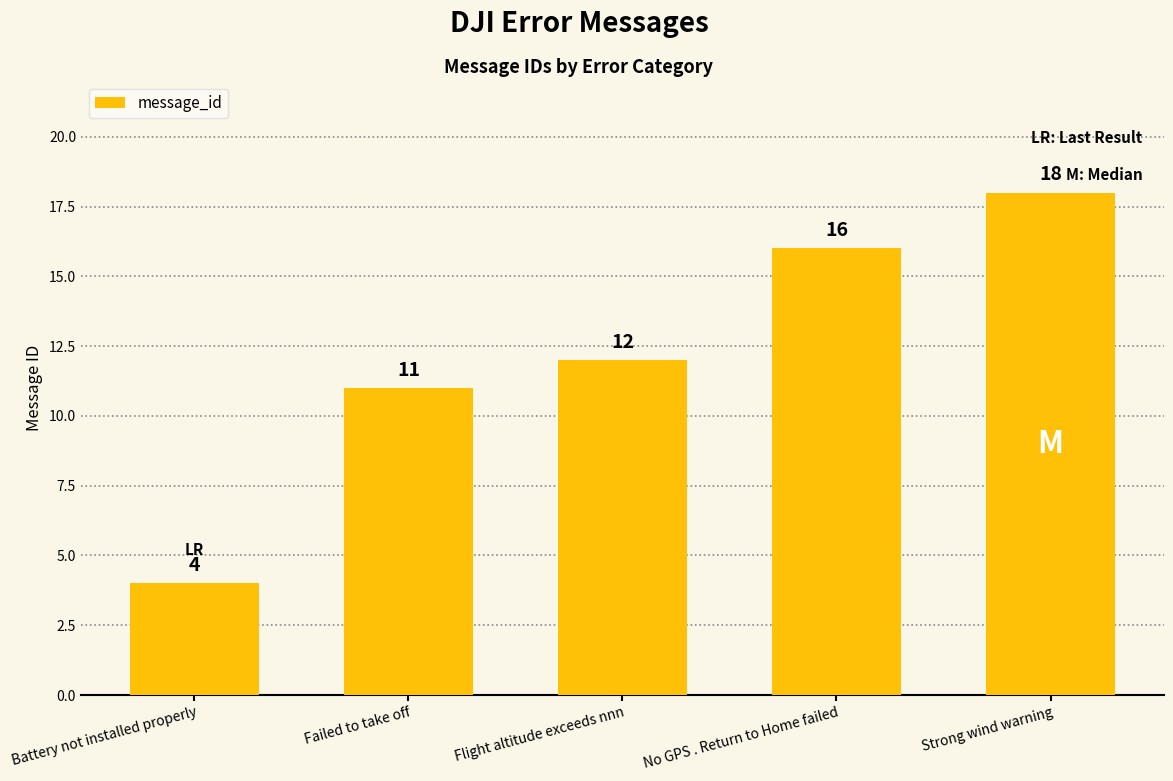

List the labels in order of value, largest first.

Strong wind warning, No GPS . Return to Home failed, Flight altitude exceeds nnn, Failed to take off, Battery not installed properly